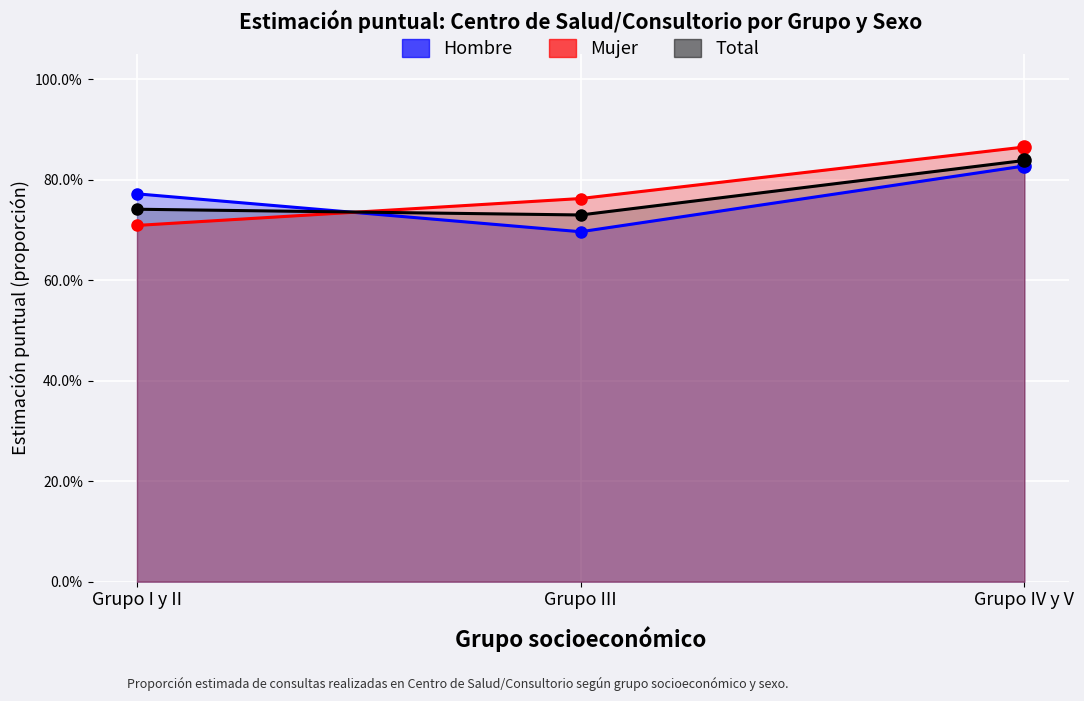

Which series reaches the minimum Y coordinate?

Centro de Salud Hombre (%)